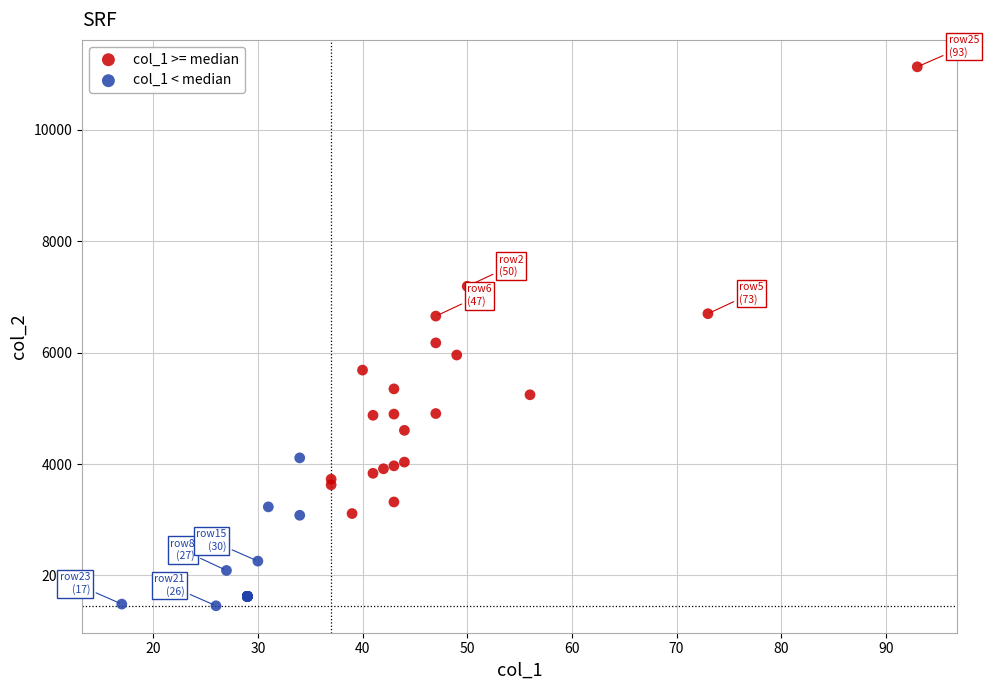

Which series has the largest Y range (max minus min)?

col_1 >= median